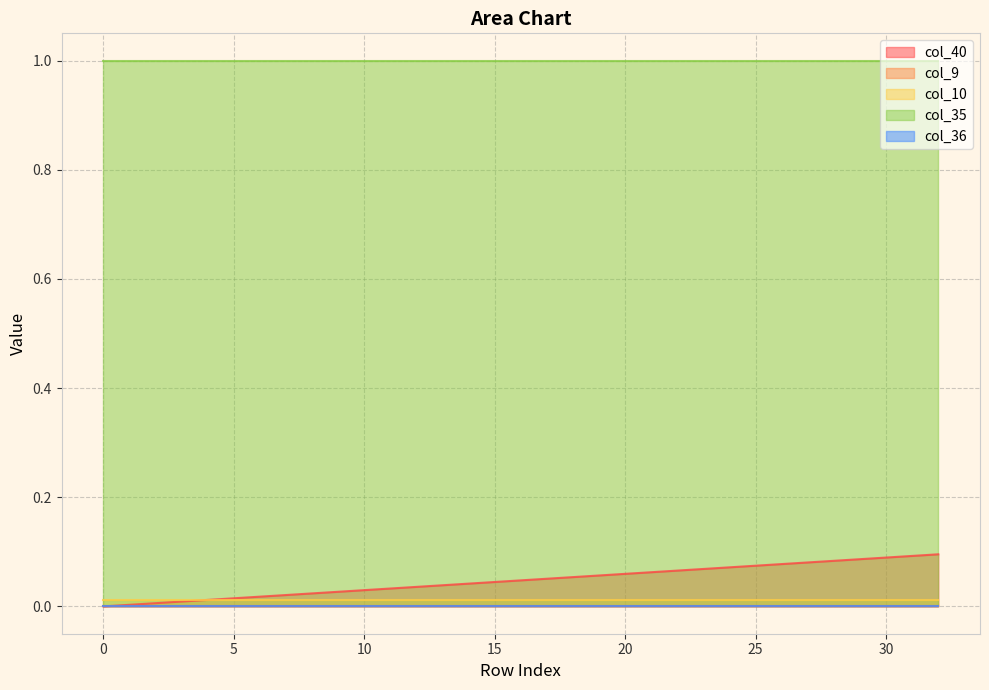

How many lines are shown in the chart?

5